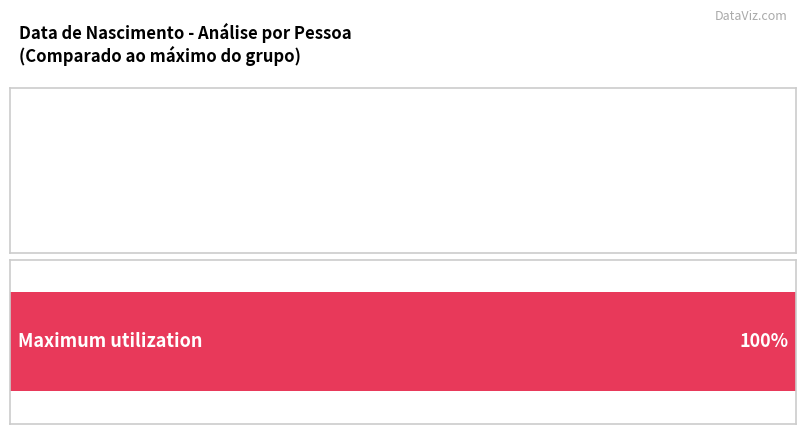

Does the chart contain stacked bars?

No